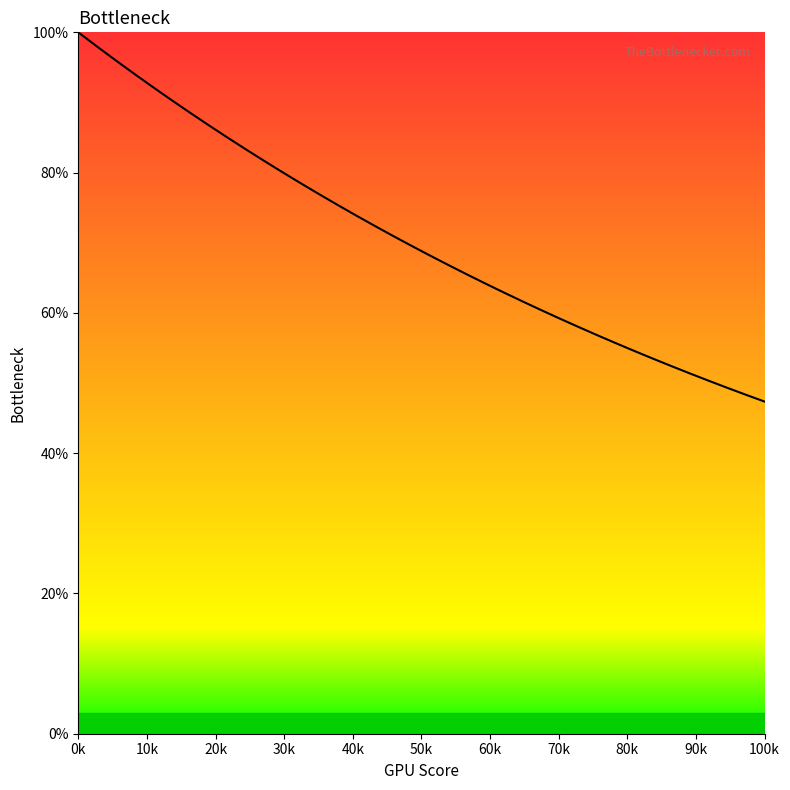

What is the greatest value displayed?

100.0